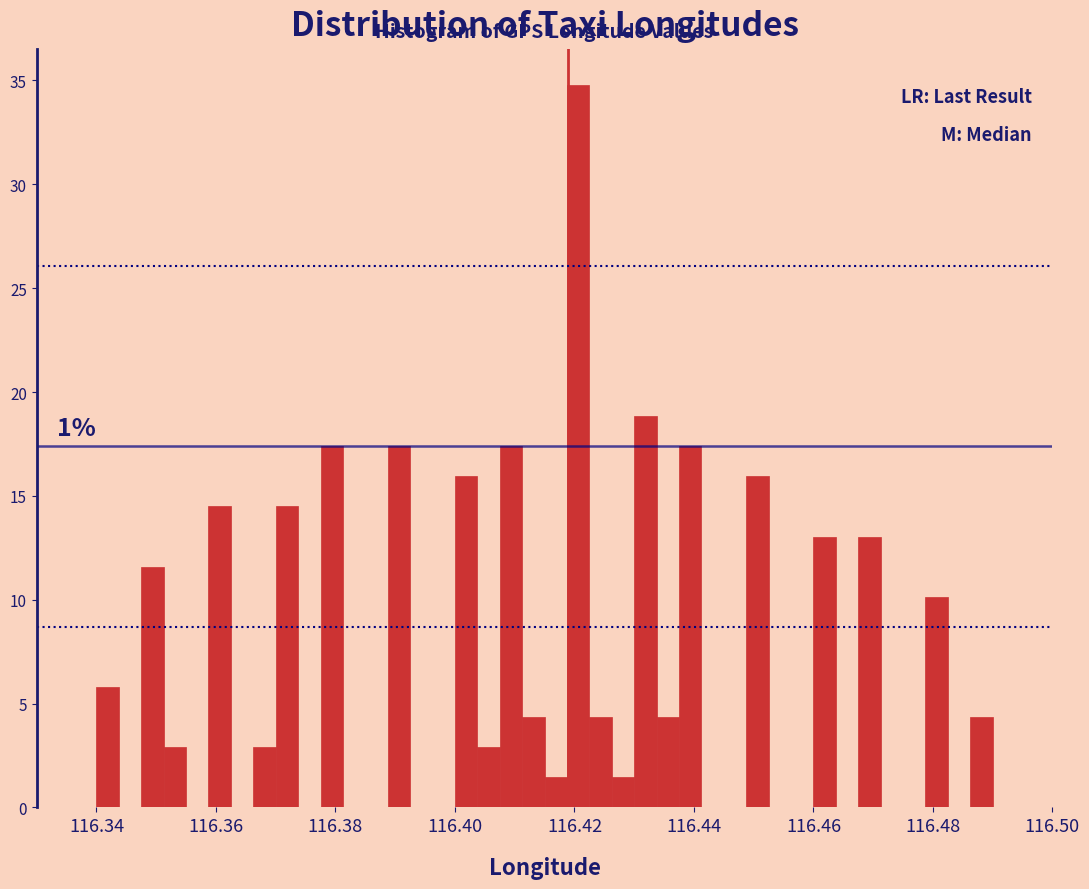

Around what value on the x-axis is the tallest bar? Give the approximate position of its centre, as read against the axis.

116.420